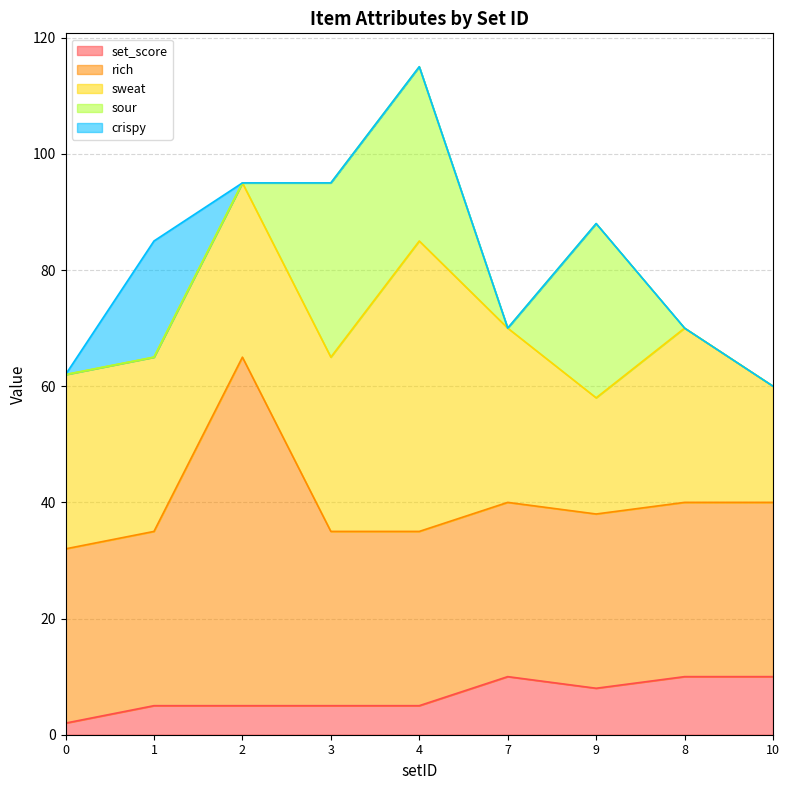

In sweat, how many points are higher than both neighbors (excluding endpoints)?

2